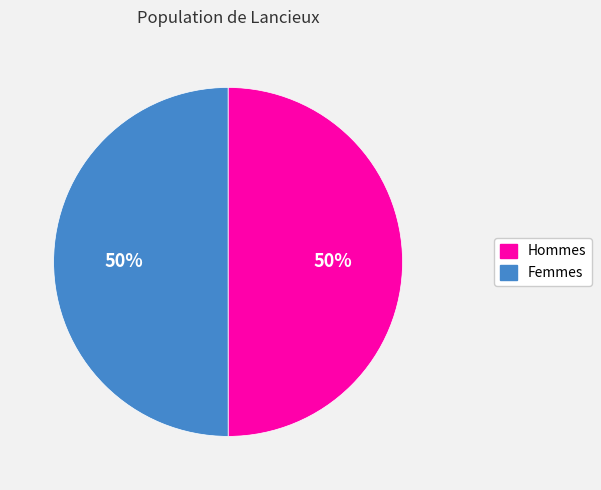

To the nearest percent, what is the average slice percentage?

50%